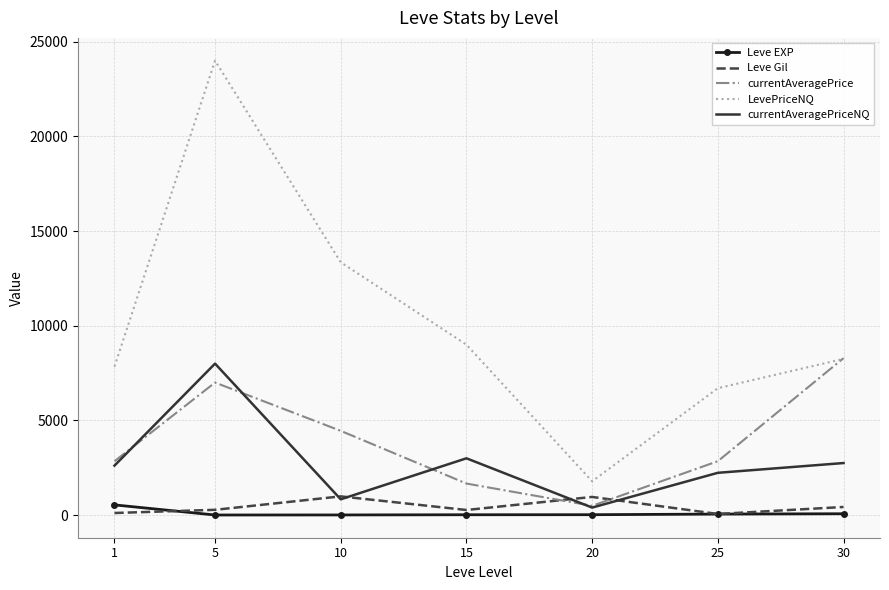

True or false: Leve EXP and LevePriceNQ intersect in this chart.

False